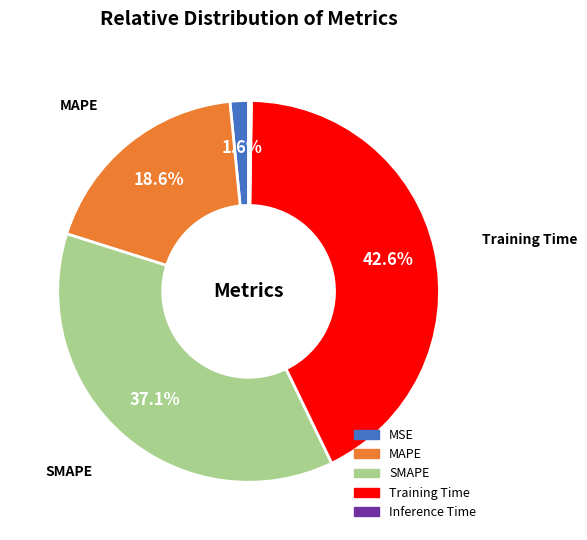

To the nearest percent, what portion does SMAPE represent?

37%